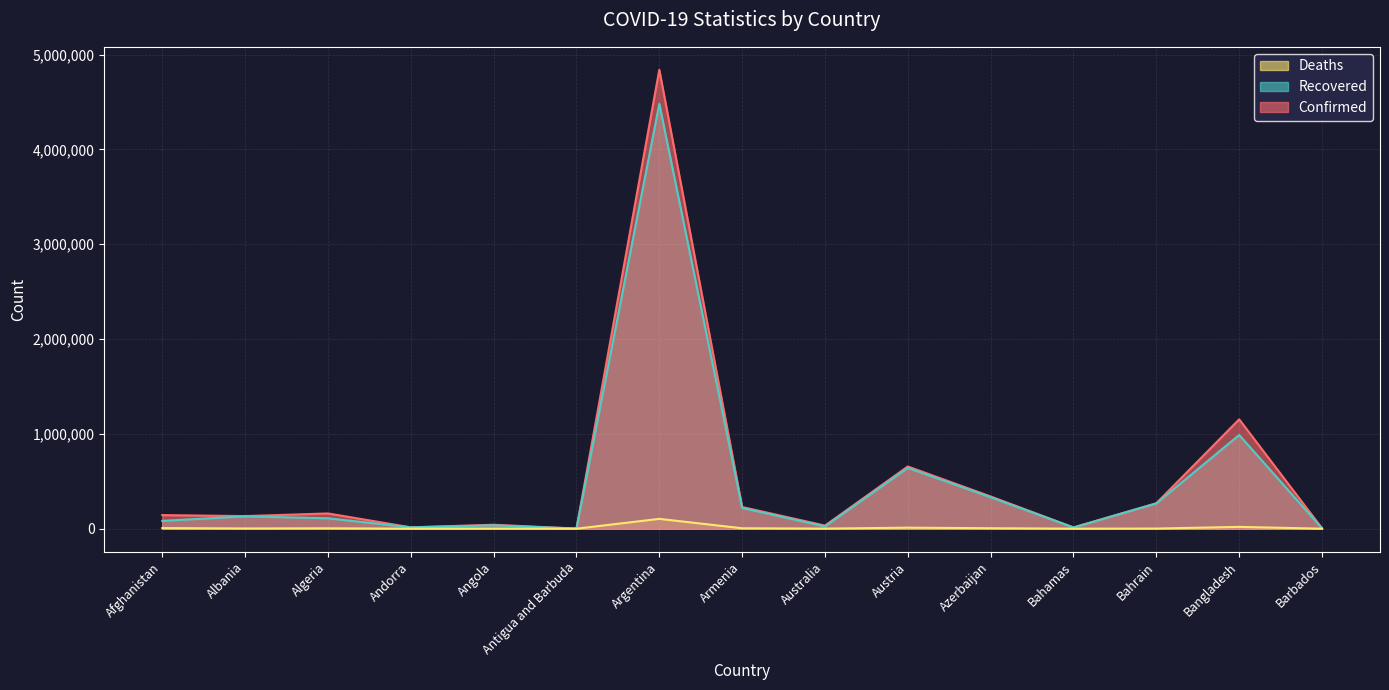

How many series are shown in this chart?

3